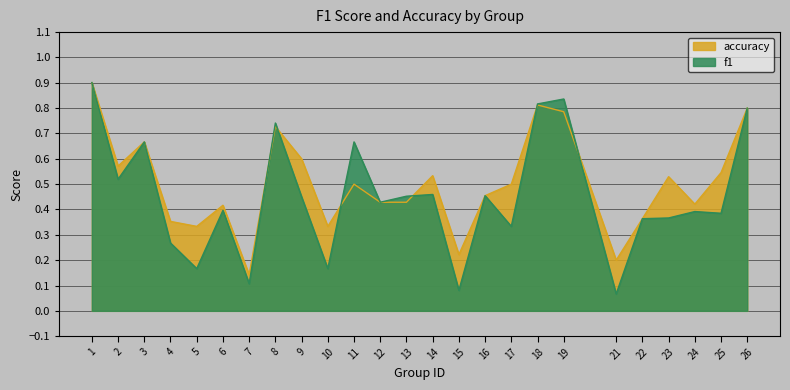

What are all the series names shown in the legend?

accuracy, f1